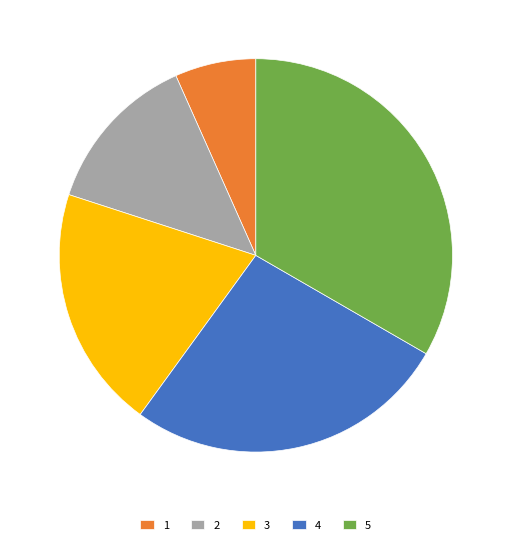

Is there a majority slice in this chart?

No